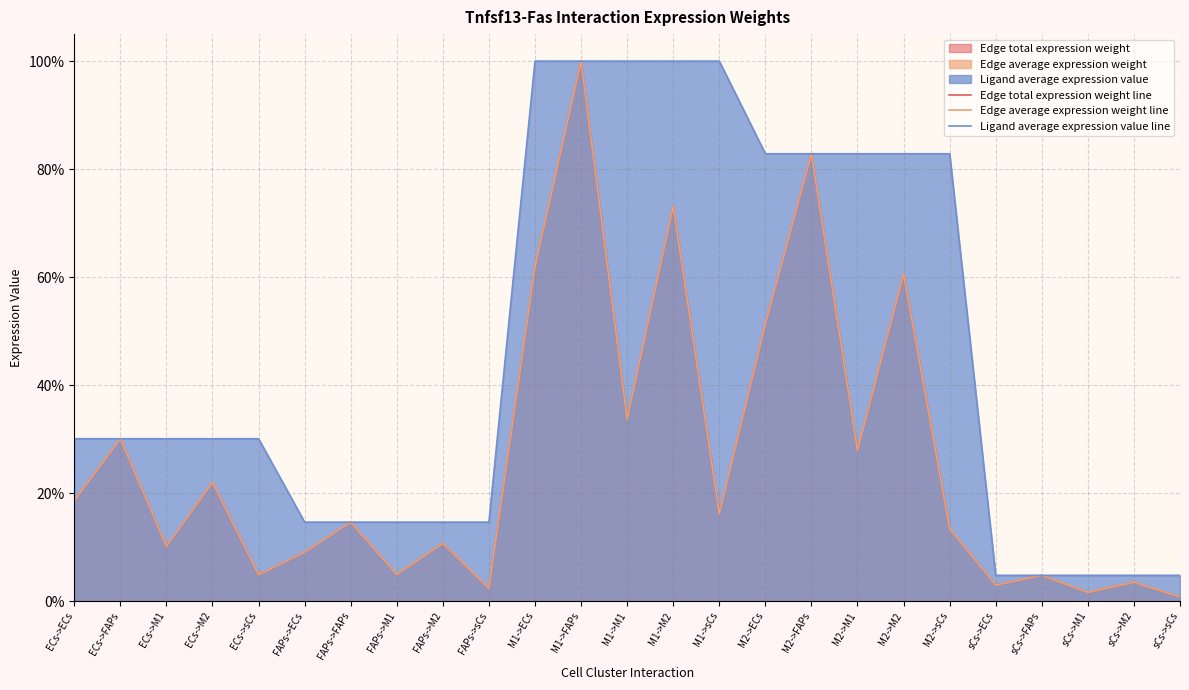

How many lines are shown in the chart?

3